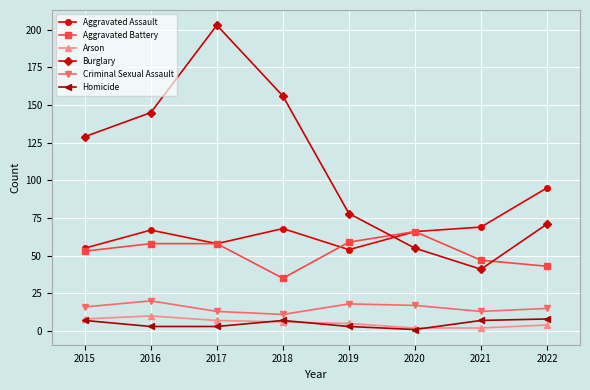

In Burglary, how many points are higher than both neighbors (excluding endpoints)?

1